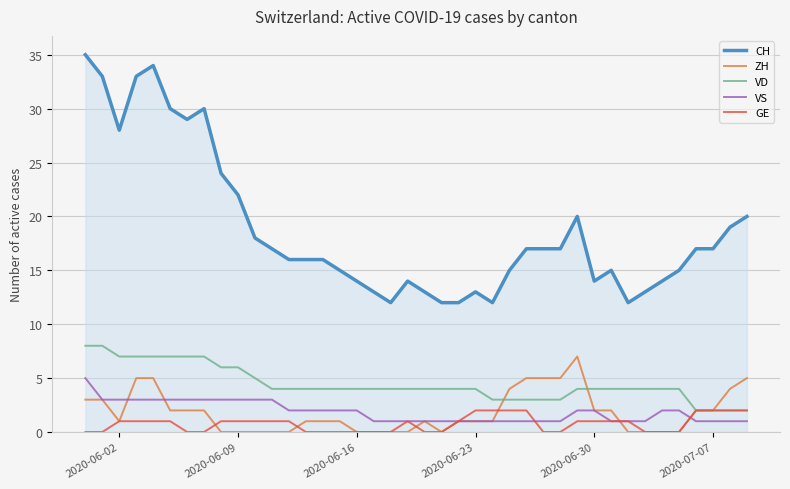

Reading left to right, transcribe all the data shown in this chart.

CH: 35	33	28	33	34	30	29	30	24	22	18	17	16	16	16	15	14	13	12	14	13	12	12	13	12	15	17	17	17	20	14	15	12	13	14	15	17	17	19	20
ZH: 3	3	1	5	5	2	2	2	0	0	0	0	0	1	1	1	0	0	0	0	1	0	1	1	1	4	5	5	5	7	2	2	0	0	0	0	2	2	4	5
VD: 8	8	7	7	7	7	7	7	6	6	5	4	4	4	4	4	4	4	4	4	4	4	4	4	3	3	3	3	3	4	4	4	4	4	4	4	2	2	2	2
VS: 5	3	3	3	3	3	3	3	3	3	3	3	2	2	2	2	2	1	1	1	1	1	1	1	1	1	1	1	1	2	2	1	1	1	2	2	1	1	1	1
GE: 0	0	1	1	1	1	0	0	1	1	1	1	1	0	0	0	0	0	0	1	0	0	1	2	2	2	2	0	0	1	1	1	1	0	0	0	2	2	2	2